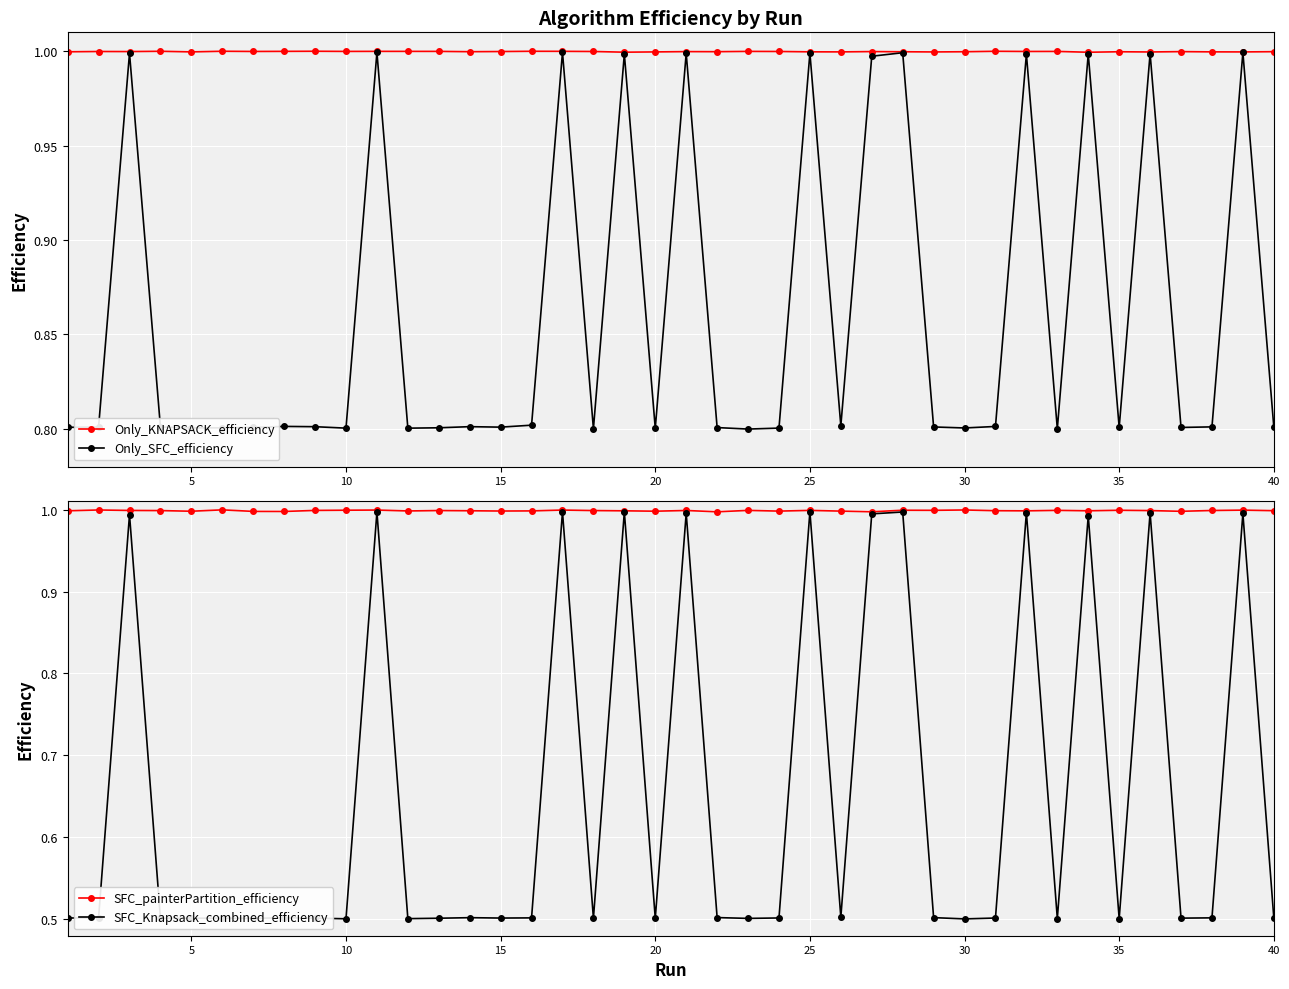

True or false: Only_KNAPSACK_efficiency has more than 0 interior local peaks.

True